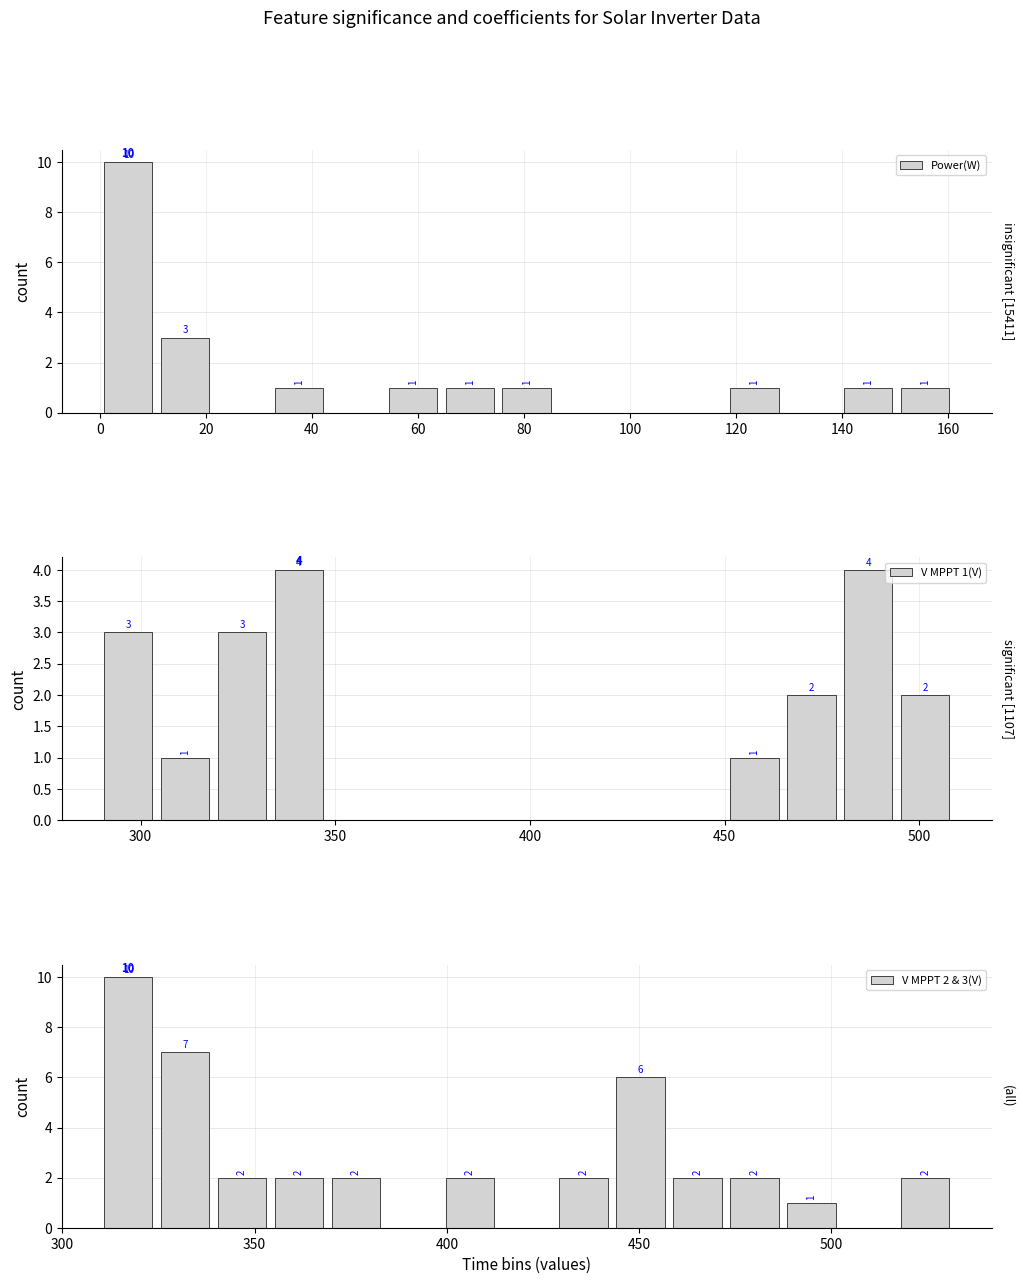

What is the sum of all V MPPT 1(V) values?

20